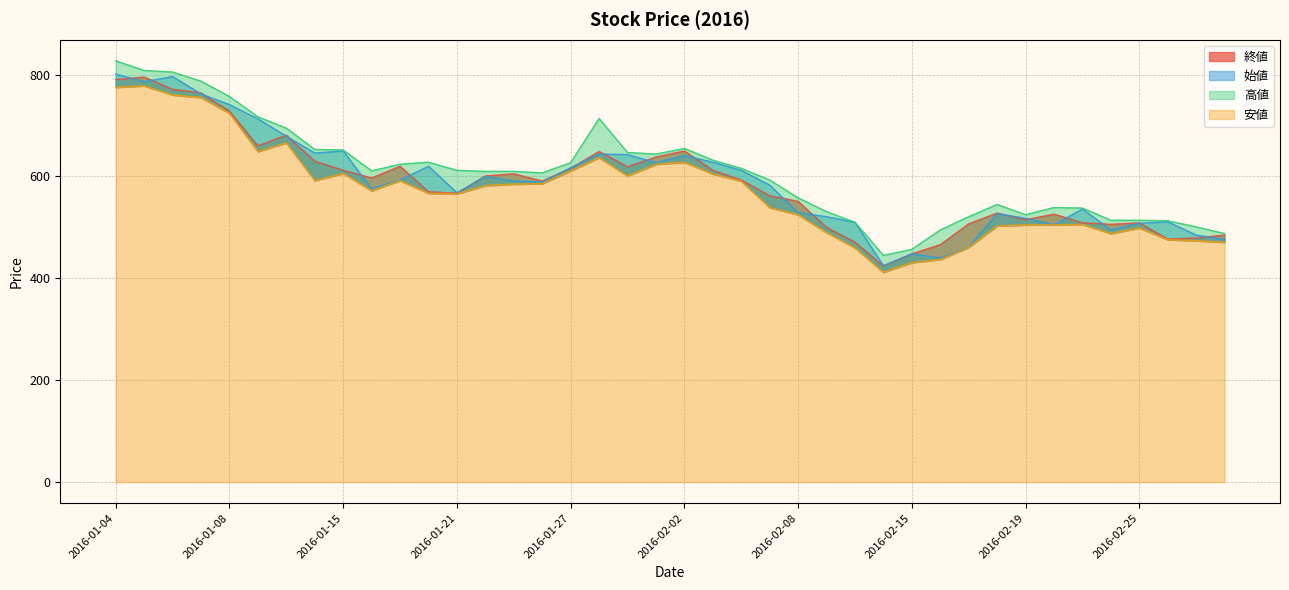

Where does the 高値 series first go above 611?

2016-01-04